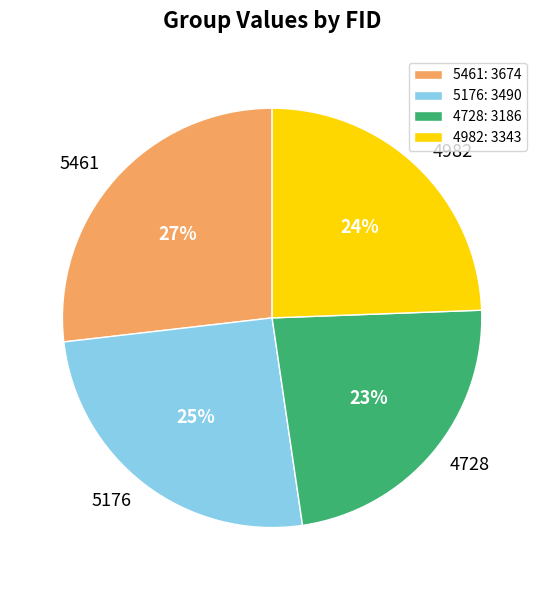

To the nearest percent, what is the difference between the 4728 and 4982 slice percentages?

1%